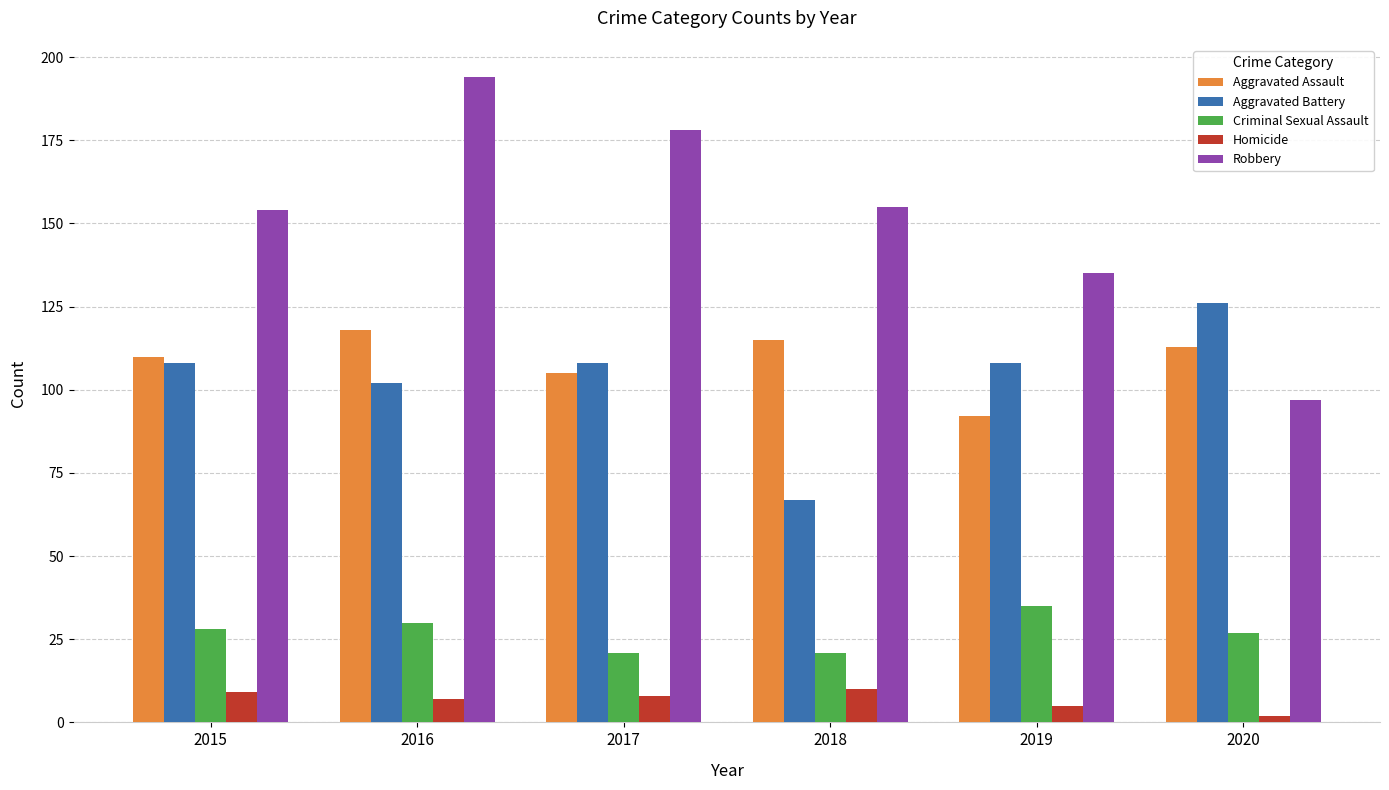

Reading right to left, list all the values displayed in this chart.

Aggravated Assault: 113	92	115	105	118	110
Aggravated Battery: 126	108	67	108	102	108
Criminal Sexual Assault: 27	35	21	21	30	28
Homicide: 2	5	10	8	7	9
Robbery: 97	135	155	178	194	154